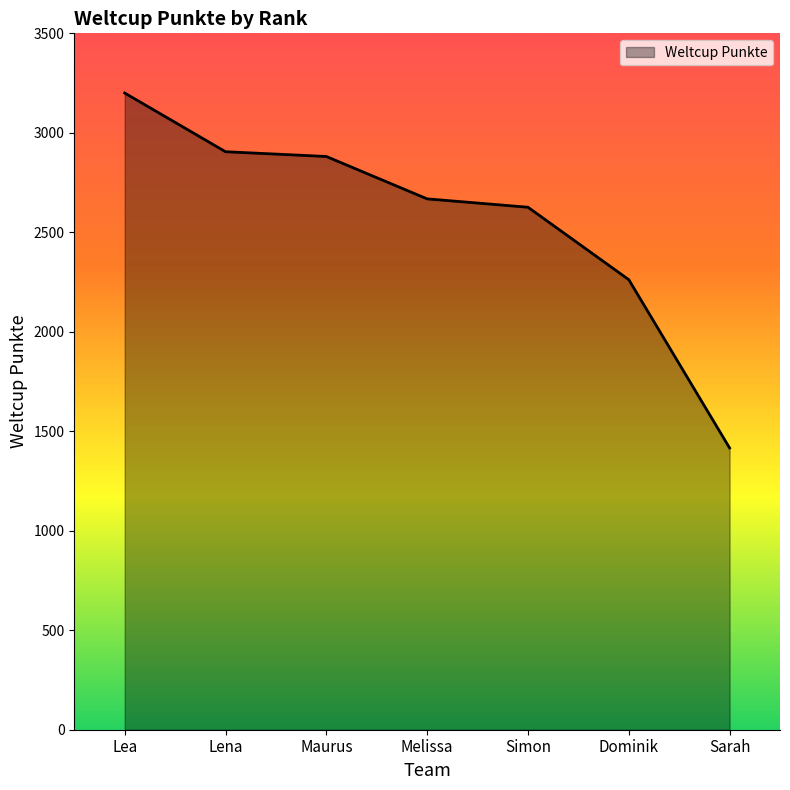

What is the greatest value displayed?

3200